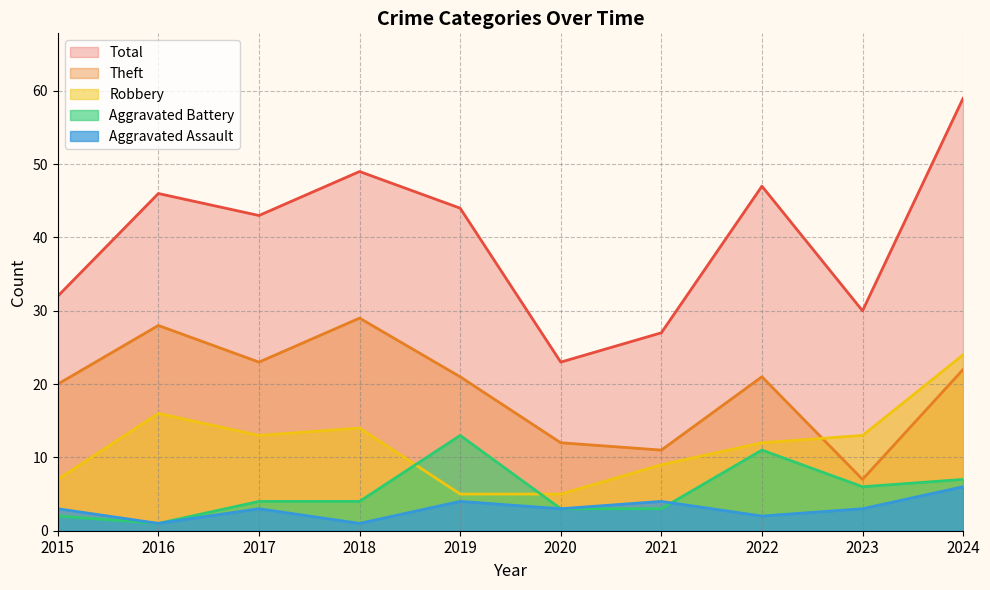

In Aggravated Assault, how many points are higher than both neighbors (excluding endpoints)?

3